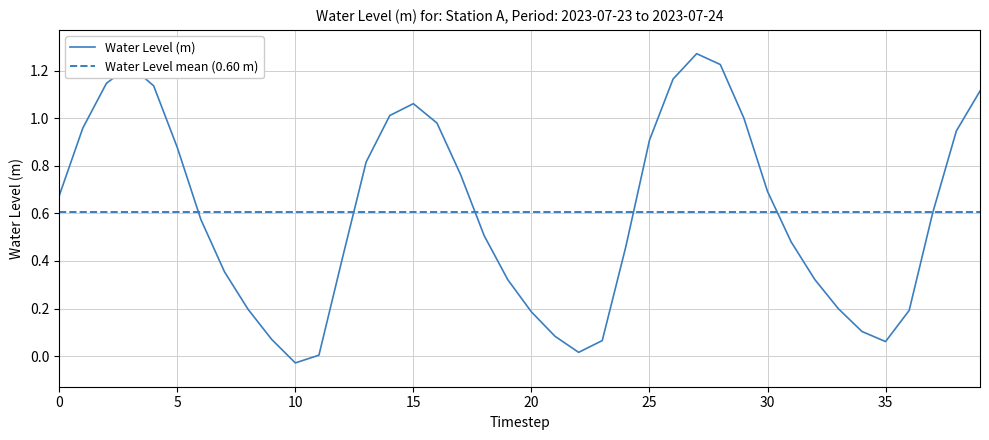

The value at 23 is 0.1. True or false?

False